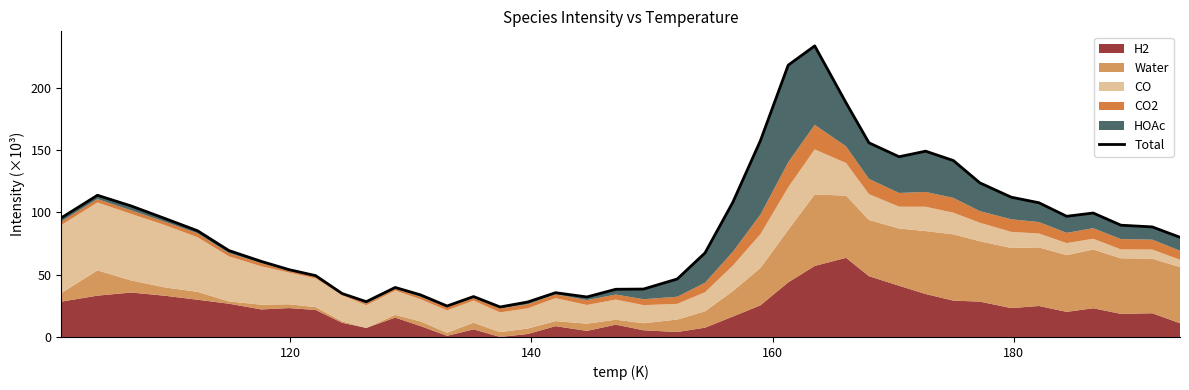

How many lines are shown in the chart?

1